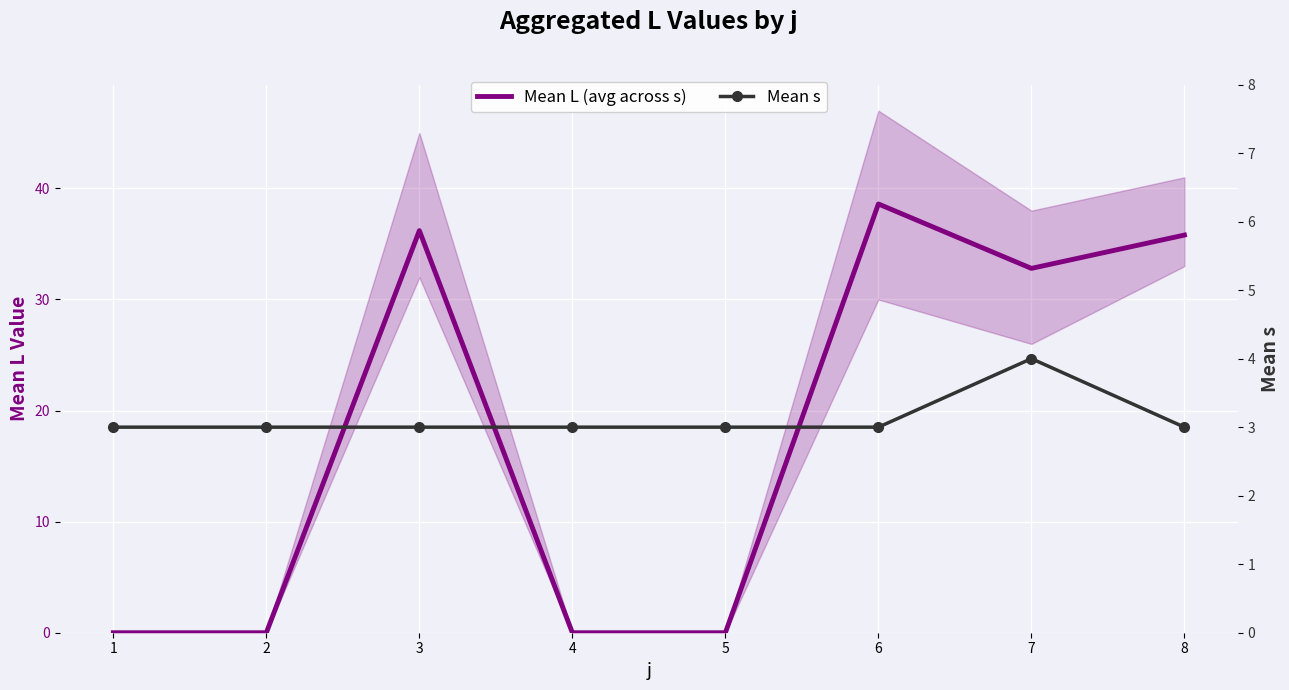

What is the sum of all Mean L (avg across s) values?

143.4